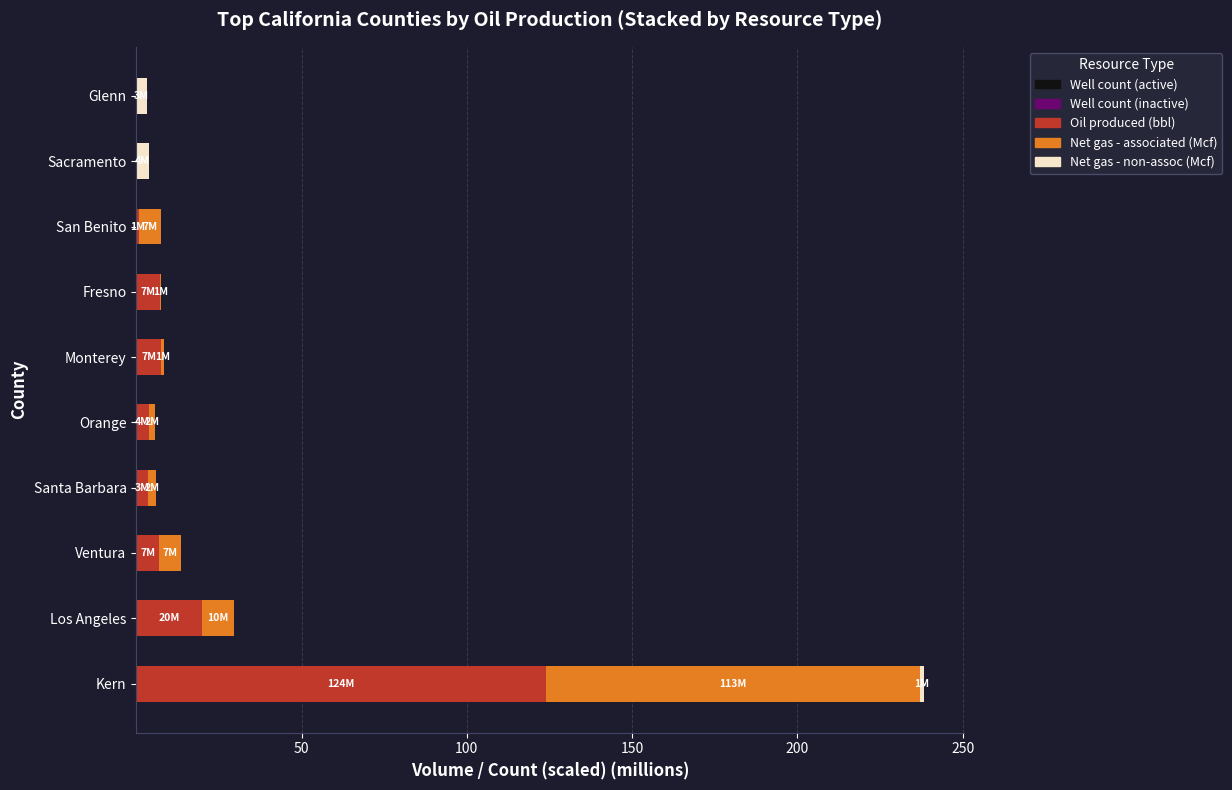

At which category is the sum across all series the highest?

Kern